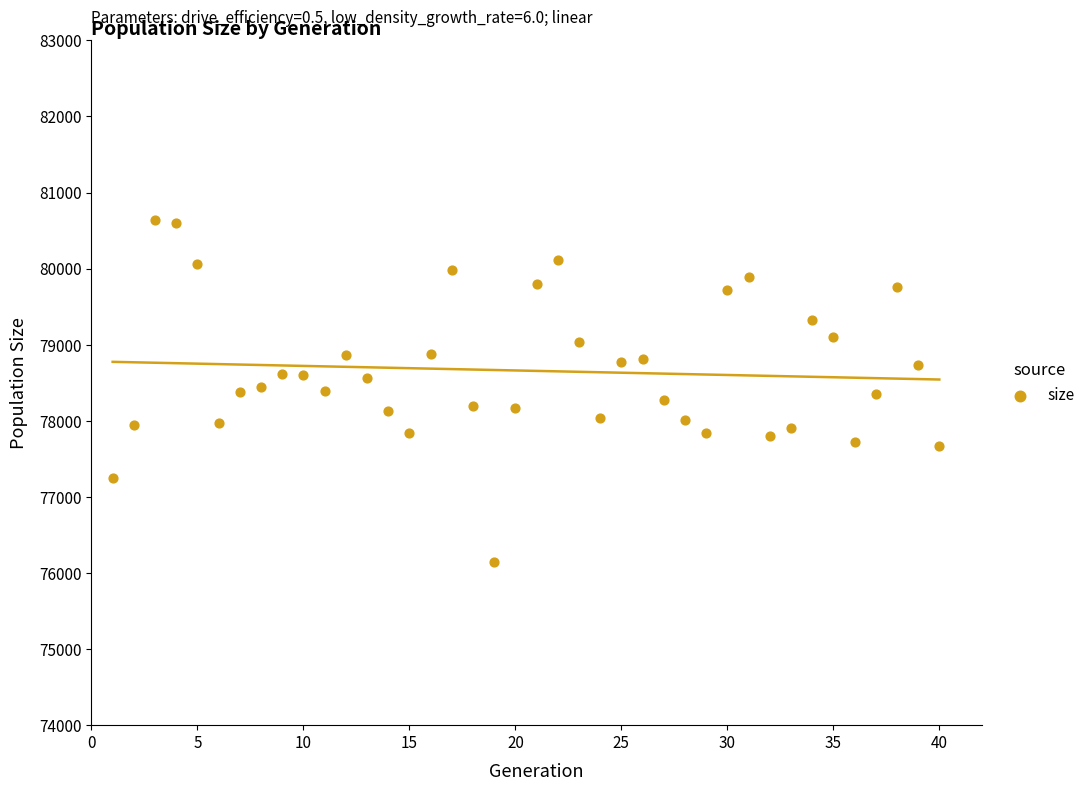

What is the range of Y values (max minus min)?

4489